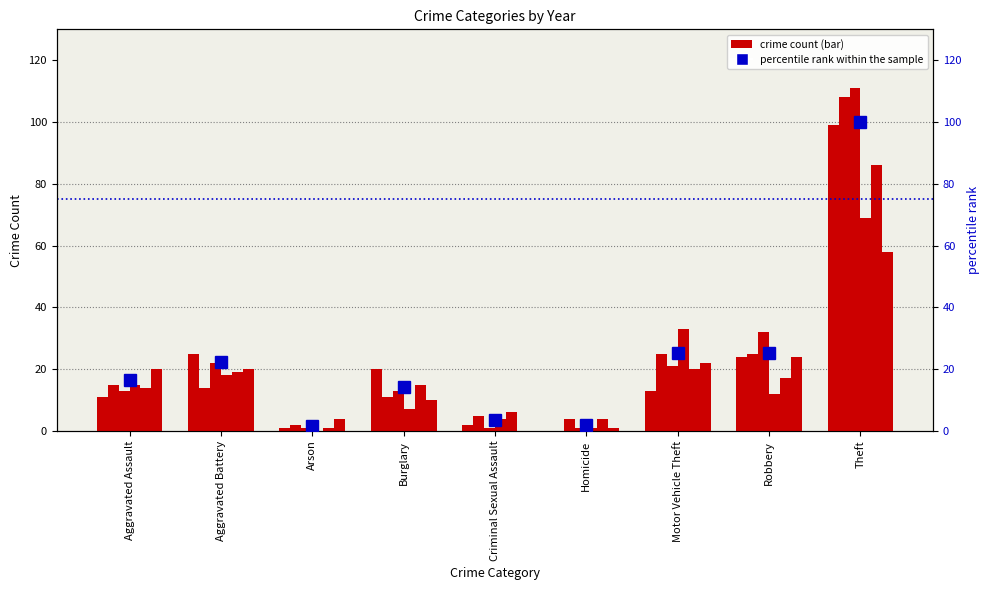

What is the average value?

23.4